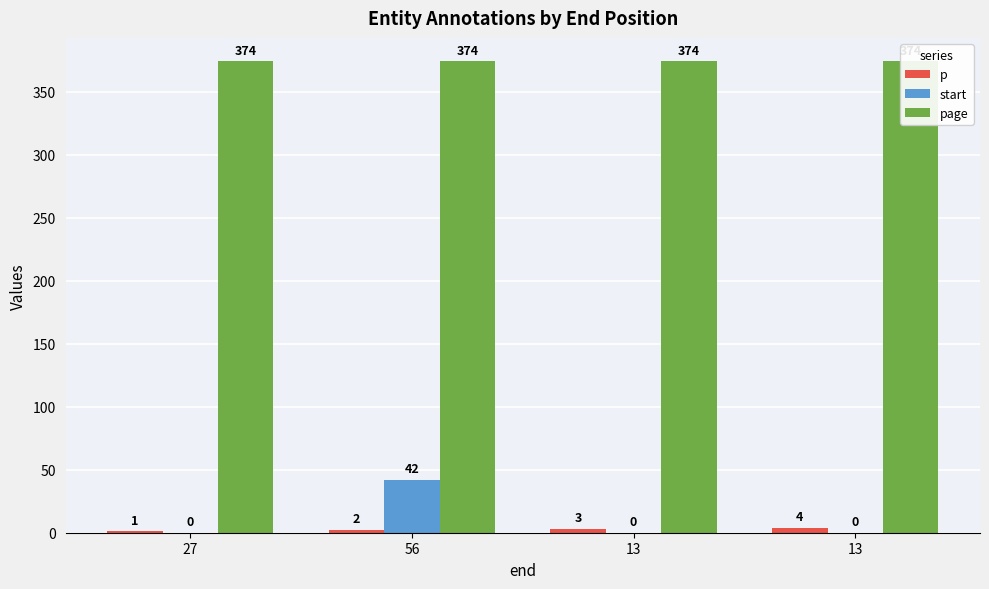

Does the chart contain stacked bars?

No